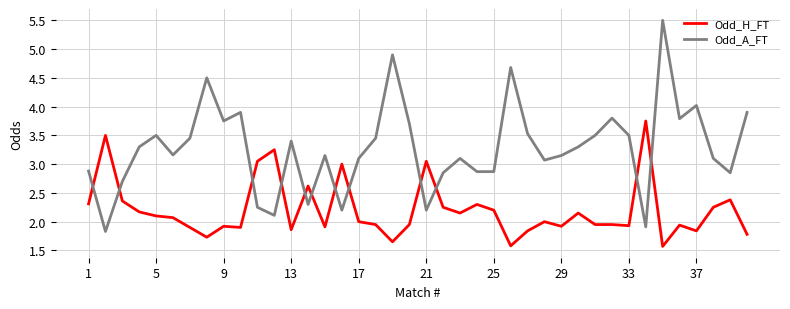

What is the highest value of the Odd_A_FT series?

5.5